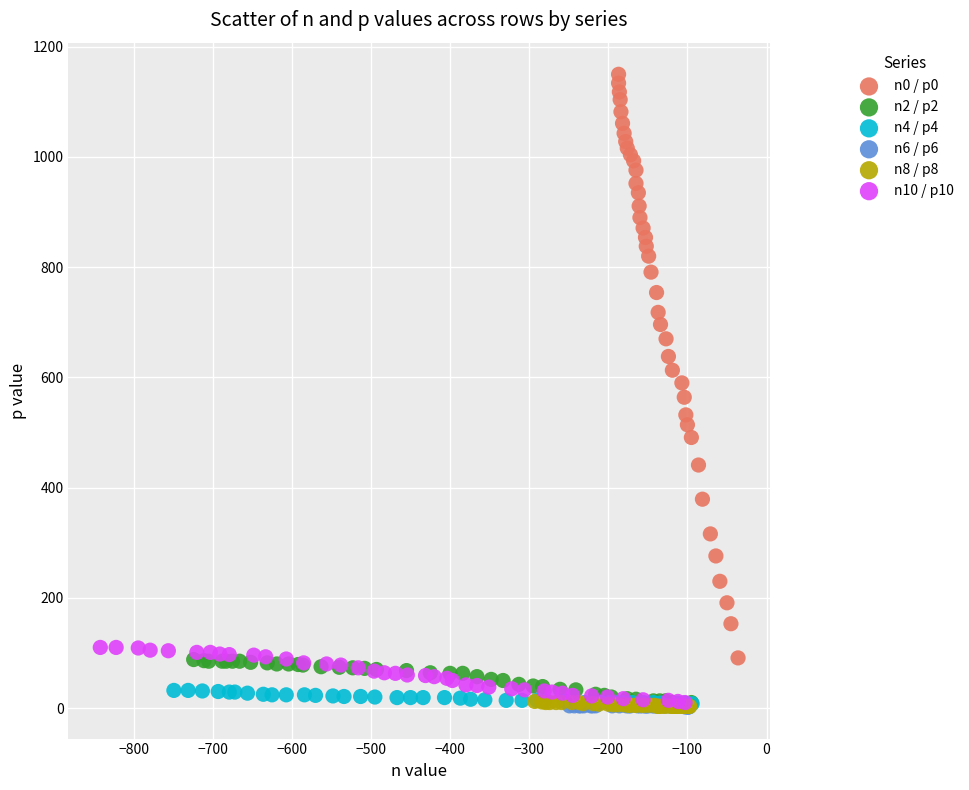

Which series contains the highest Y value?

n0 / p0